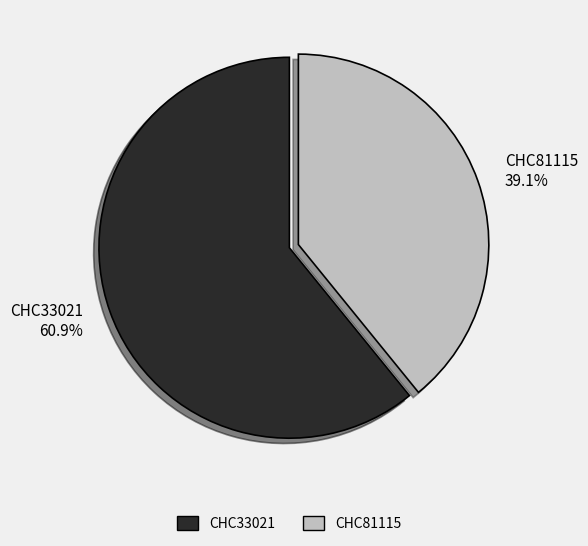

Rank the categories by value from lowest to highest.

CHC81115, CHC33021